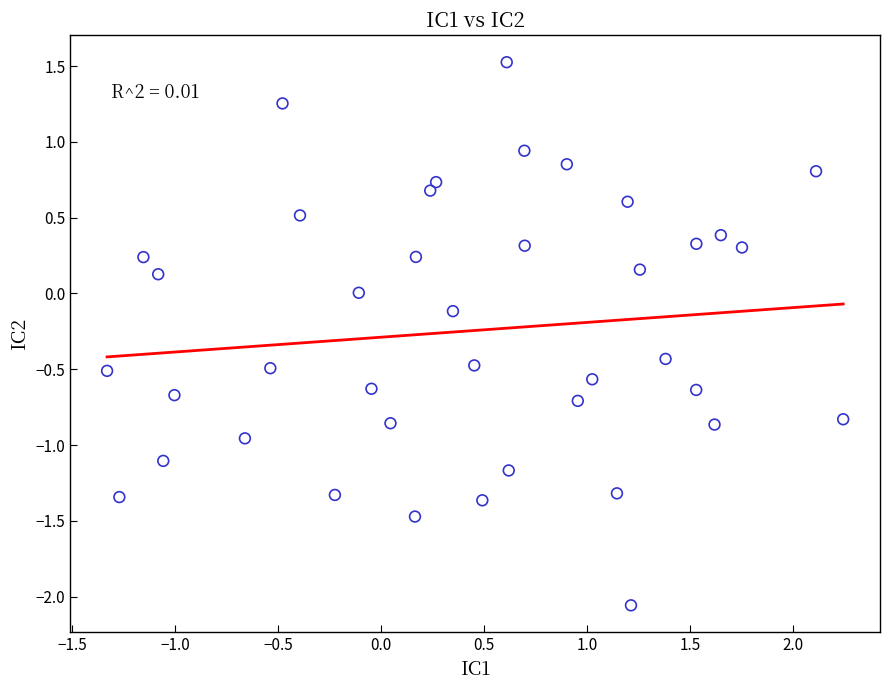

What is the range of X values (max minus min)?

3.6